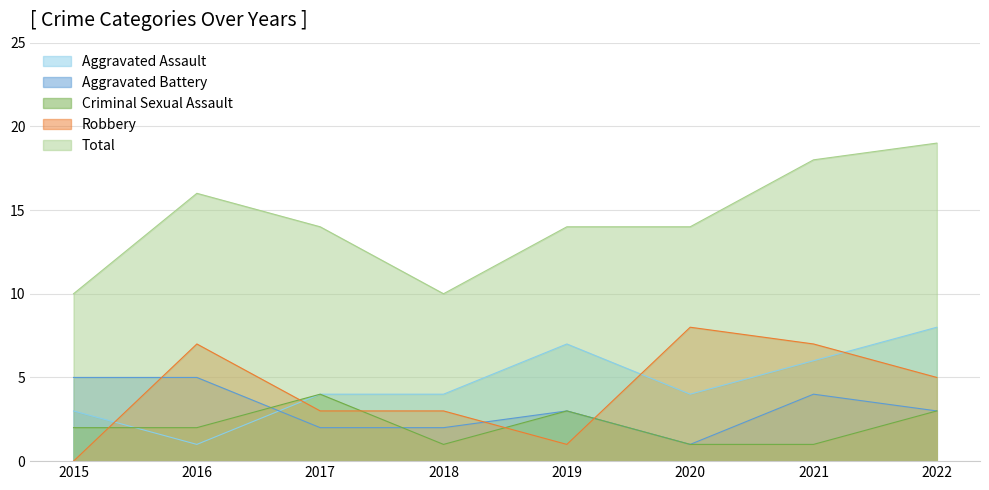

List the labels in order of Total value, smallest first.

2015, 2018, 2017, 2019, 2020, 2016, 2021, 2022